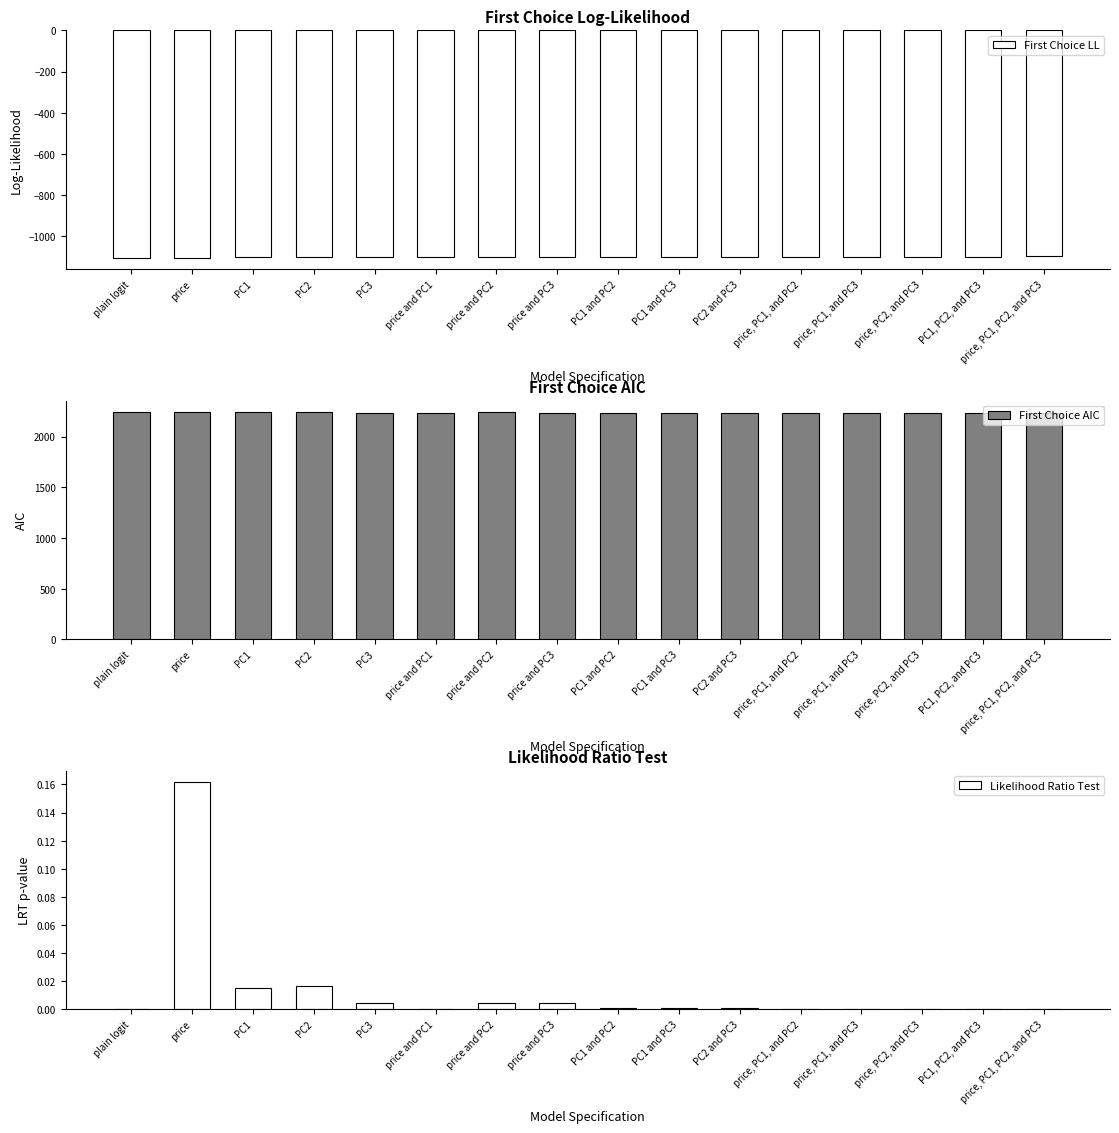

Reading right to left, what are all the values shown in this chart?

First Choice LL: -1099.6	-1100.5	-1100.3	-1100.6	-1100.2	-1100.9	-1101.1	-1101.0	-1102.3	-1102.4	-1100.6	-1102.3	-1103.5	-1103.4	-1105.4	-1106.4
First Choice AIC: 2237.1	2236.9	2236.5	2235.2	2236.5	2235.8	2236.2	2236.1	2236.7	2238.9	2235.2	2236.7	2239.1	2238.9	2242.8	2242.8
Likelihood Ratio Test: 0.0	0.0	0.0	0.0	0.0	0.0	0.0	0.0	0.0	0.0	0.0	0.0	0.0	0.0	0.2	0.0